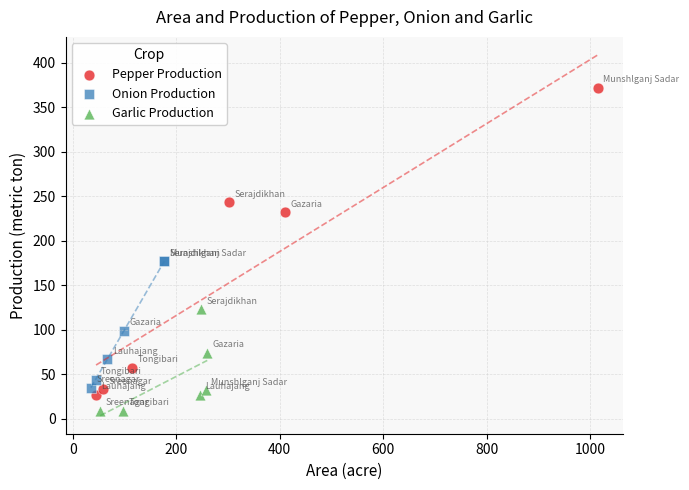

Which series contains the highest Y value?

Pepper Production